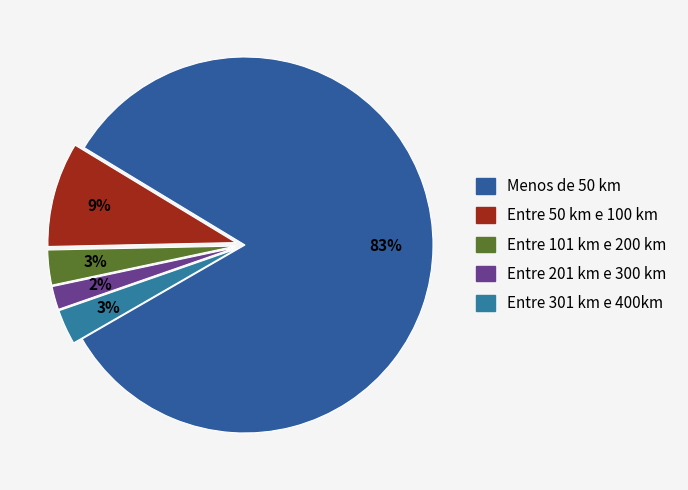

How many segments does this pie chart have?

5